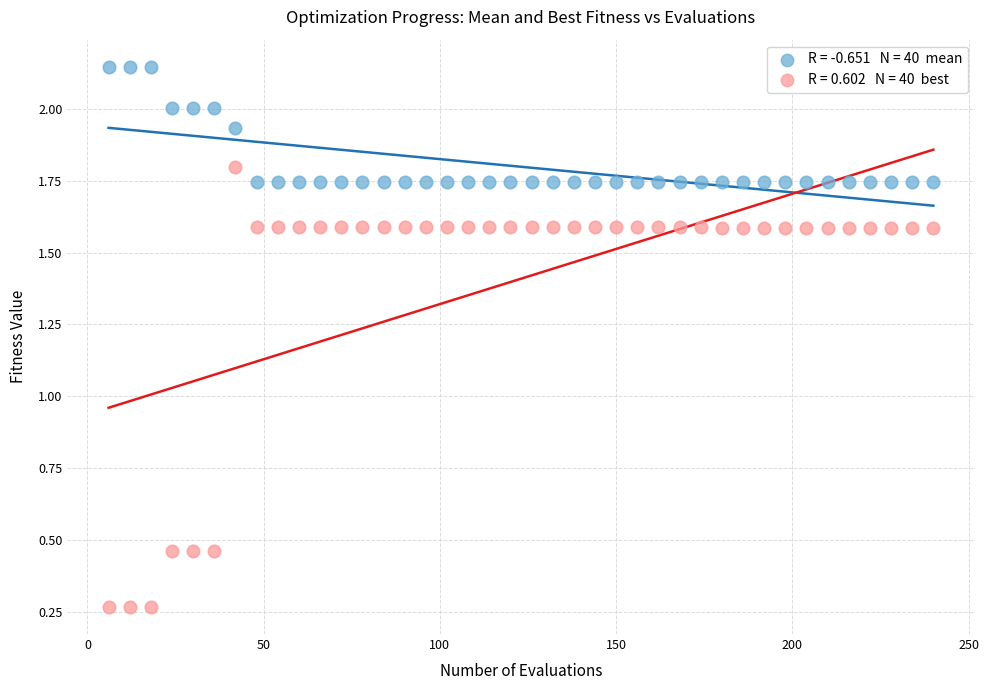

Across all data points, what is the range of X values (max minus min)?

234.0